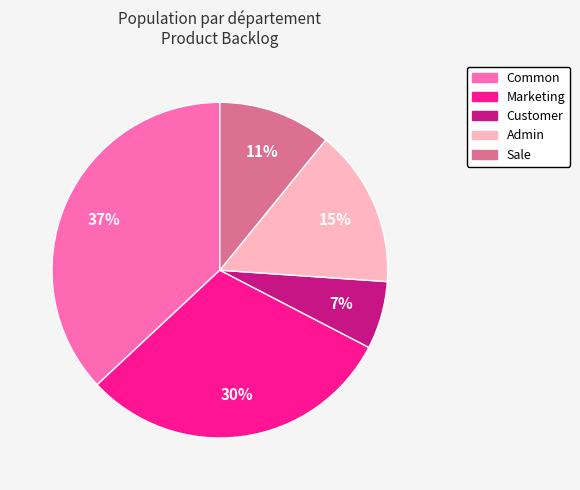

Rank the categories by value from highest to lowest.

Common, Marketing, Admin, Sale, Customer